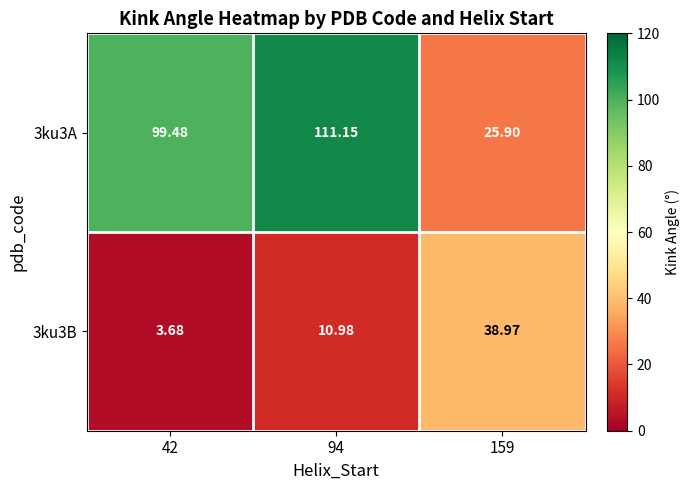

Is the value of 3ku3B at 94 greater than the value of 3ku3A at 94?

No